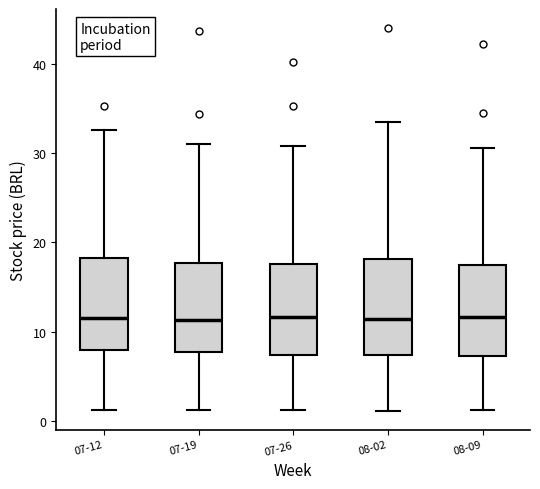

Reading left to right, transcribe this box plot: for each box, give where its median line is, the range the box spans, and where its two whiskers end, as read against the y-axis. The values are not printed on the chart, so give them approximately, as read against the axis.

07-12: median 12, box 8 to 18, whiskers 1 to 33
07-19: median 11, box 8 to 18, whiskers 1 to 31
07-26: median 12, box 7 to 18, whiskers 1 to 31
08-02: median 11, box 7 to 18, whiskers 1 to 33
08-09: median 12, box 7 to 17, whiskers 1 to 31